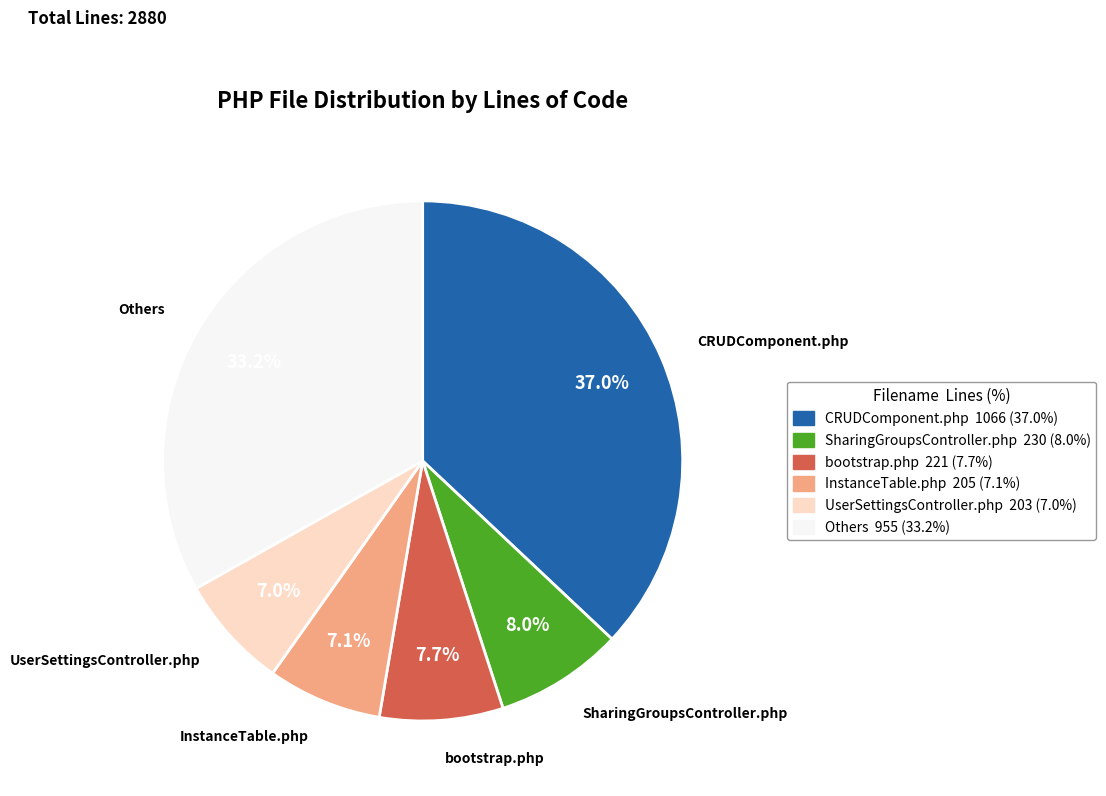

Is there any slice that represents more than half of the pie?

No